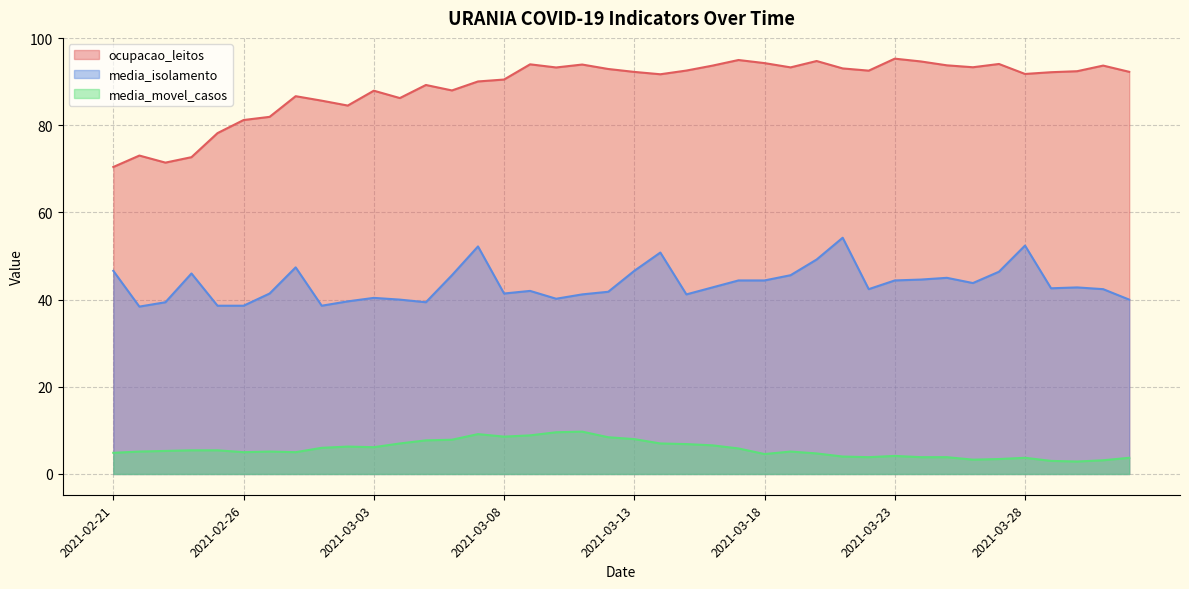

What is the spread (max minus min) of values at 2021-03-29?

89.2